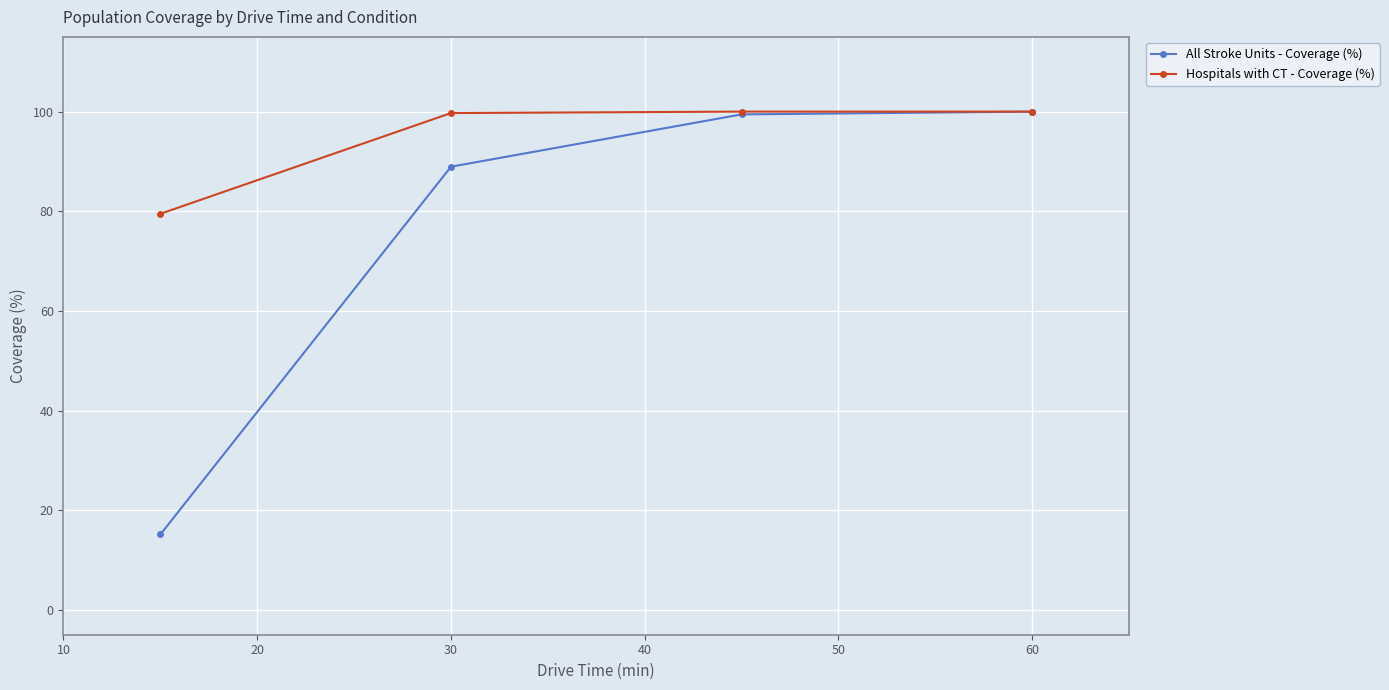

At how many categories does at least one series exceed 85?

3